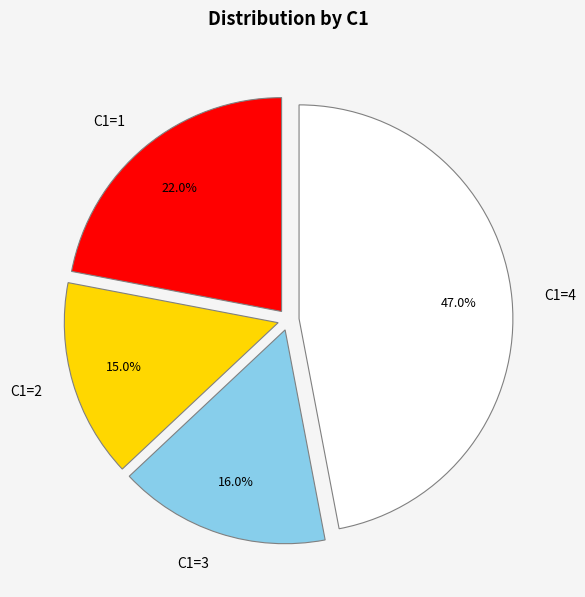

Is it true that C1=3 is 30% of the pie?

False